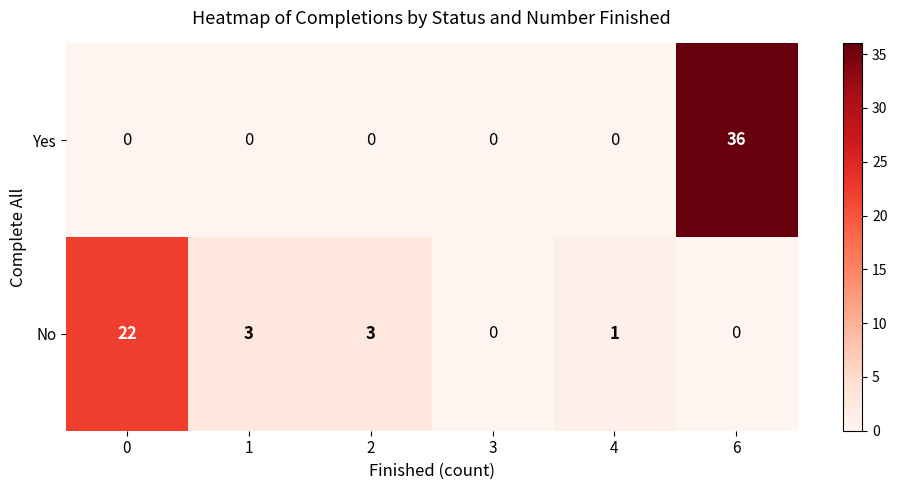

How many series are shown in this chart?

2